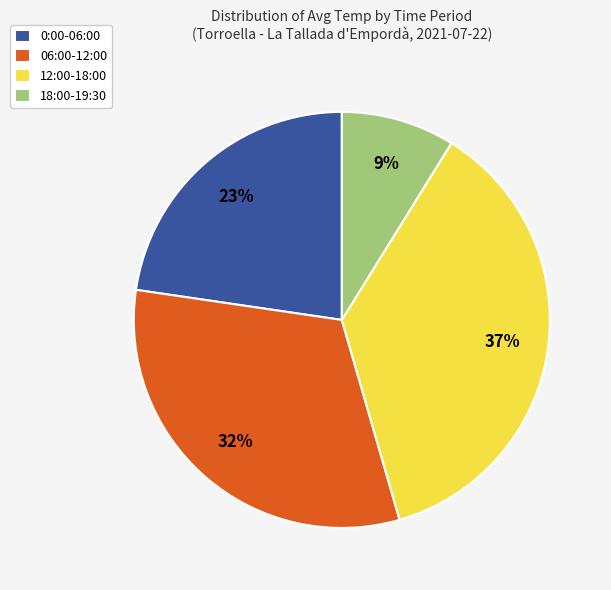

How many segments does this pie chart have?

4